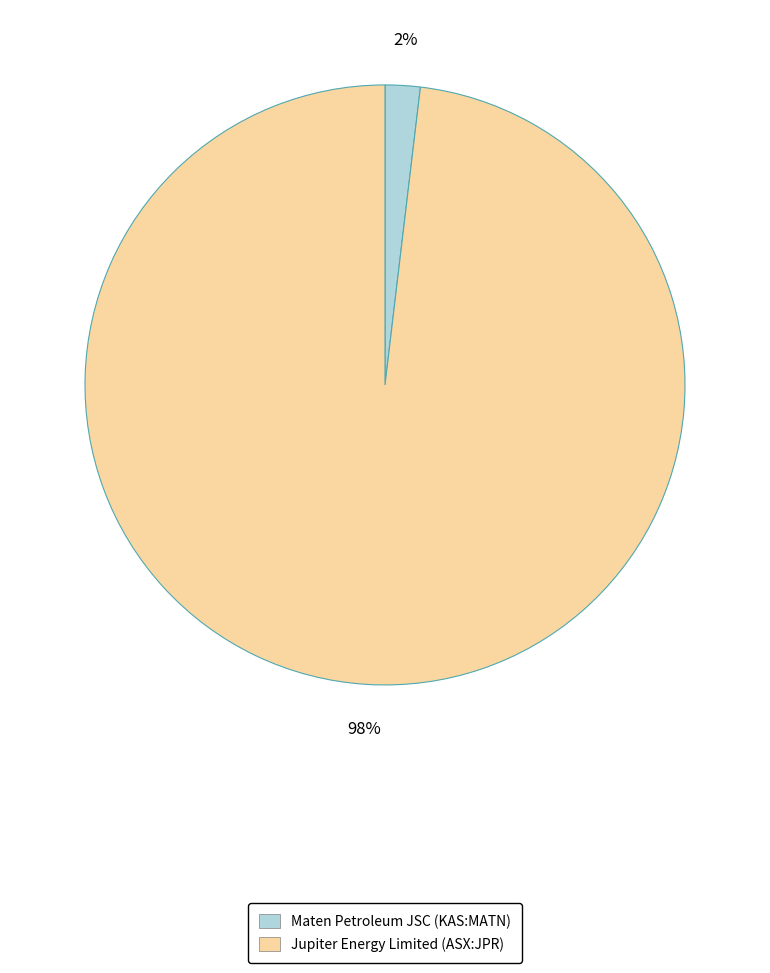

Is the sum of Jupiter Energy Limited (ASX:JPR) and Maten Petroleum JSC (KAS:MATN) greater than half?

Yes